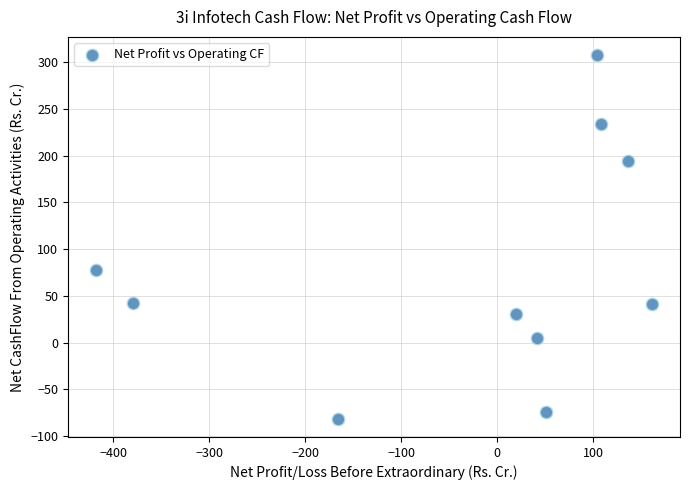

What is the average Y value?

77.7